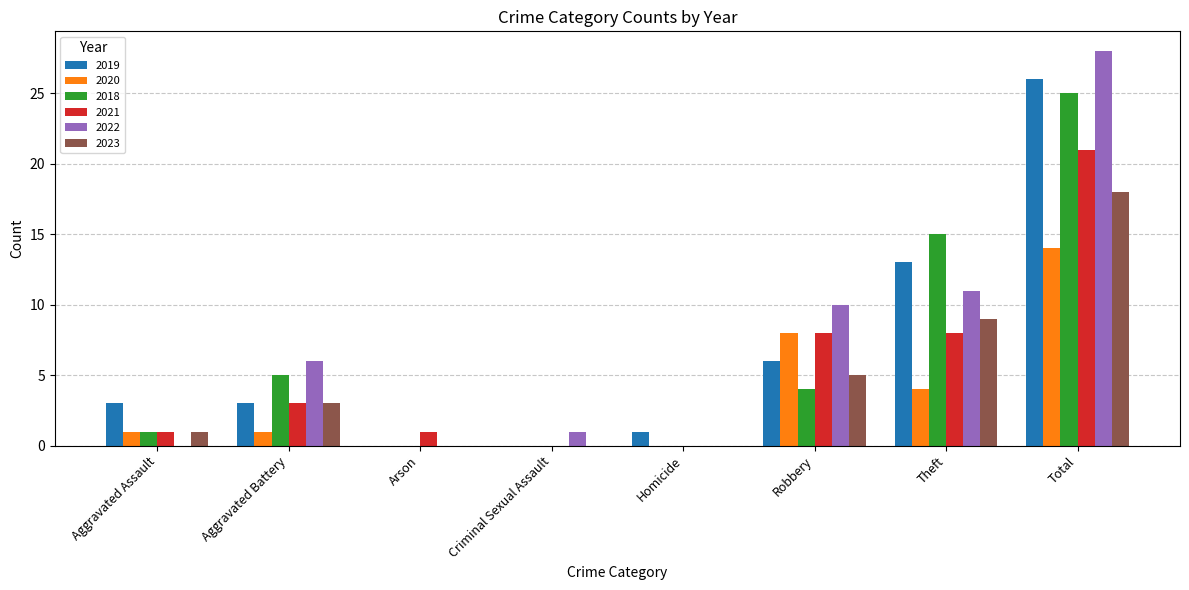

What are all the series names shown in the legend?

2019, 2020, 2018, 2021, 2022, 2023